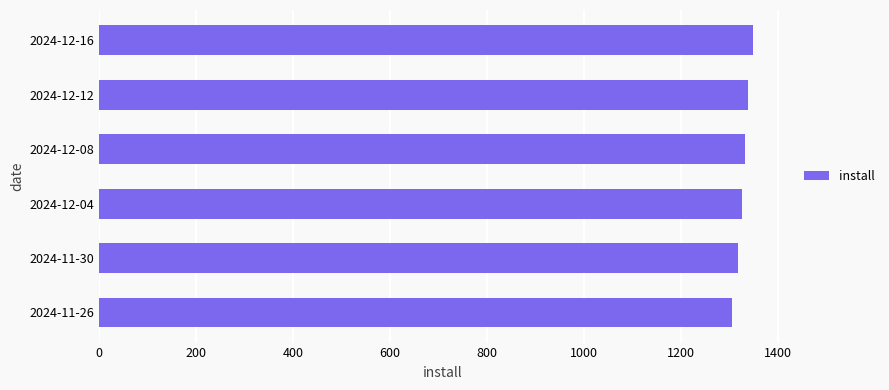

What is the minimum value shown in the chart?

1307